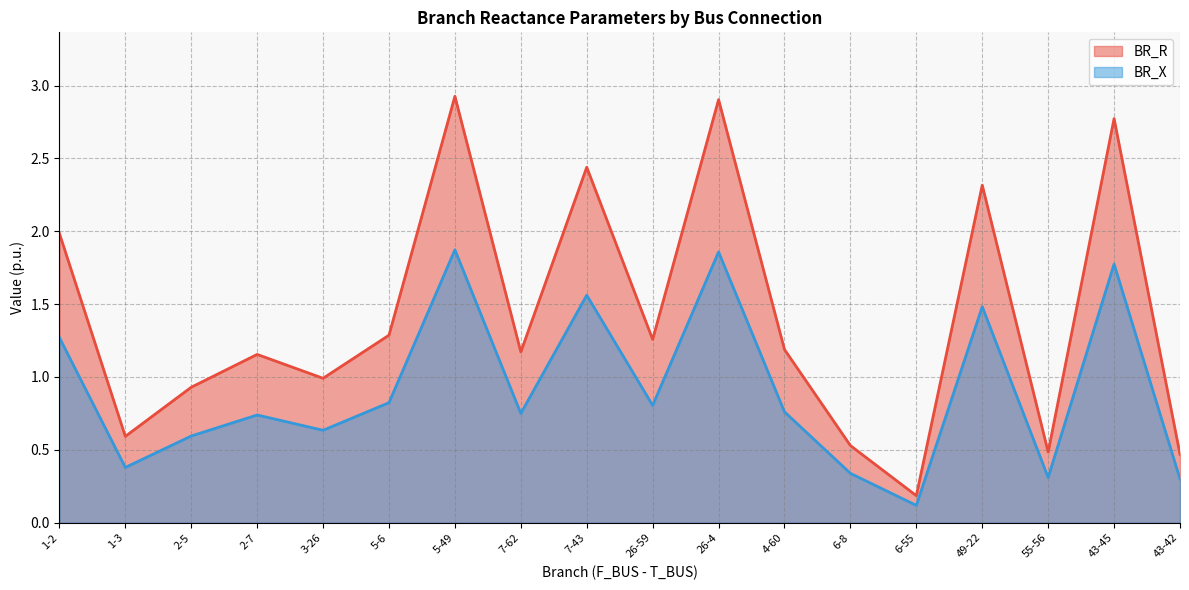

List the labels in order of BR_R value, largest first.

5-49, 26-4, 43-45, 7-43, 49-22, 1-2, 5-6, 26-59, 4-60, 7-62, 2-7, 3-26, 2-5, 1-3, 6-8, 55-56, 43-42, 6-55